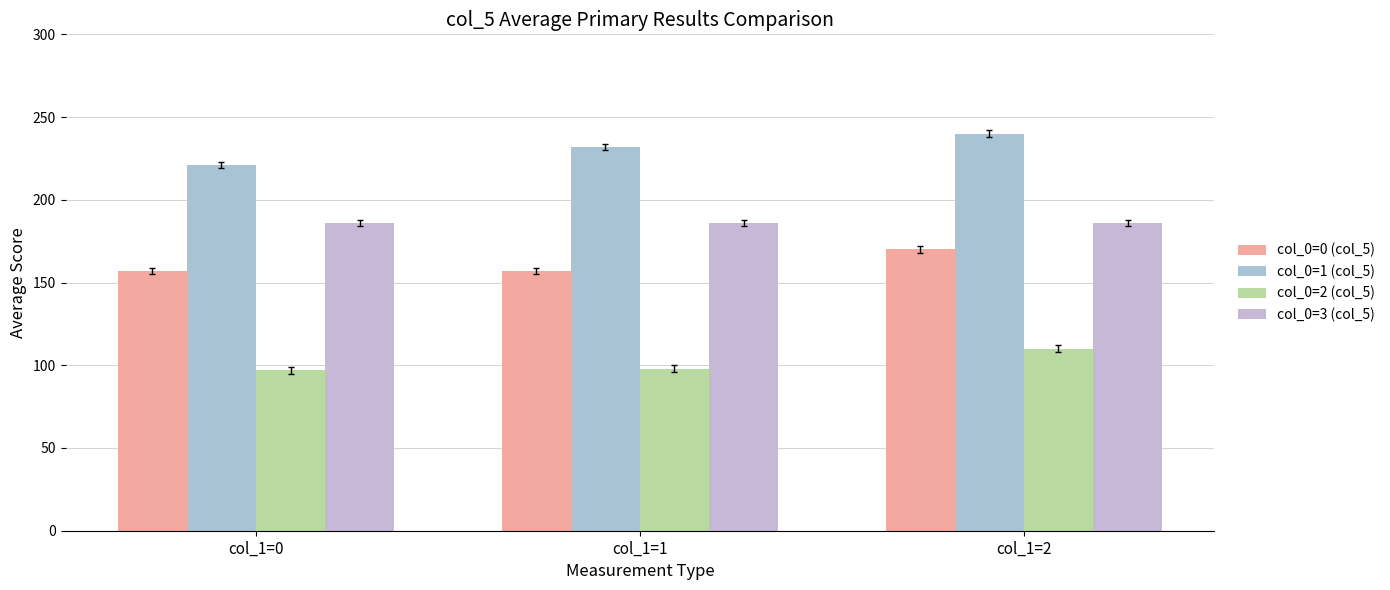

Rank the categories by col_0=1 (col_5) value from lowest to highest.

col_1=0, col_1=1, col_1=2